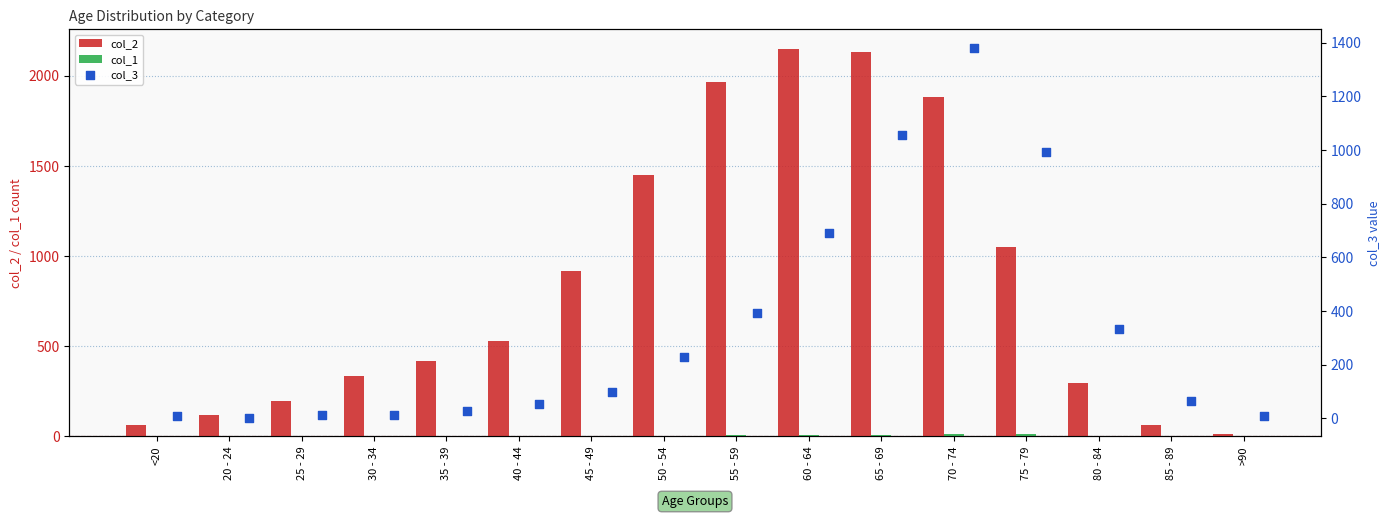

The col_2 series shows 469 at 55 - 59. True or false?

False